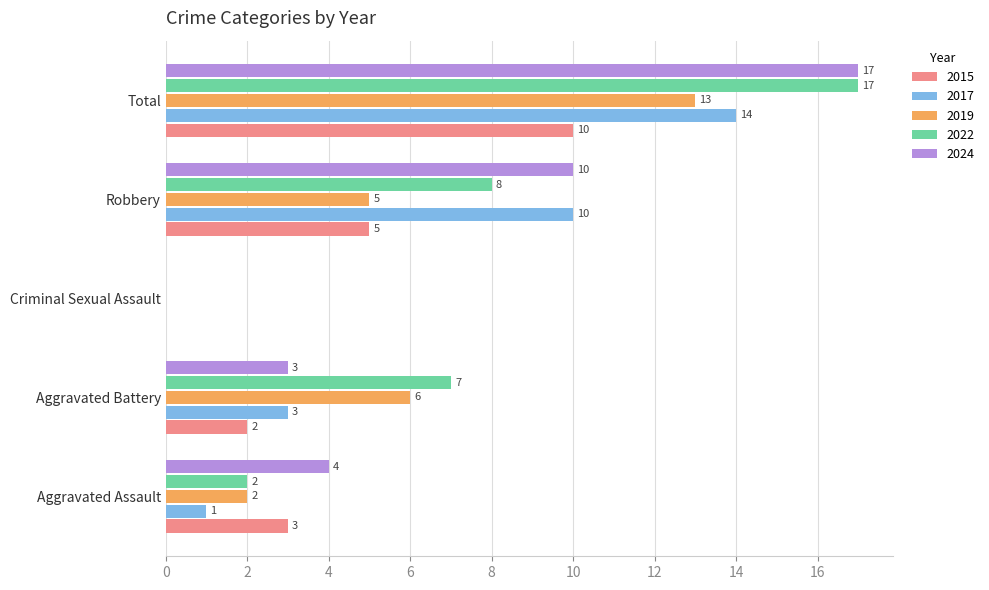

How many positive values does the 2017 series have?

4